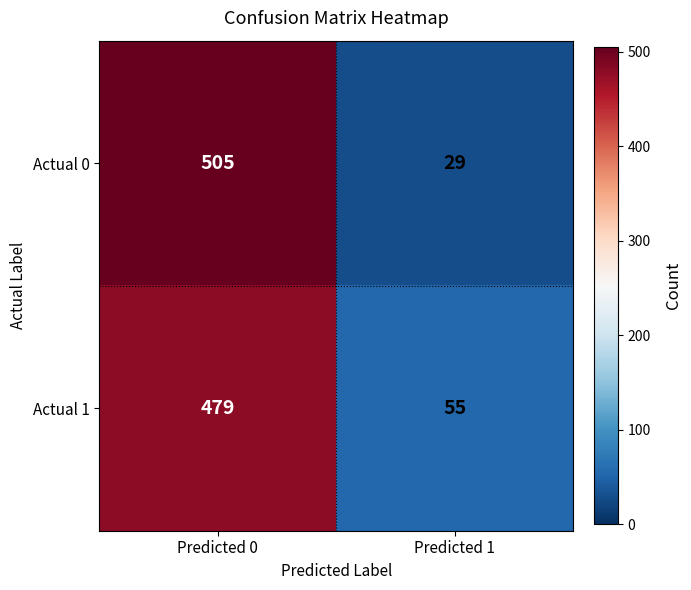

At Predicted 1, list the series in order from largest to smallest.

Actual 1, Actual 0